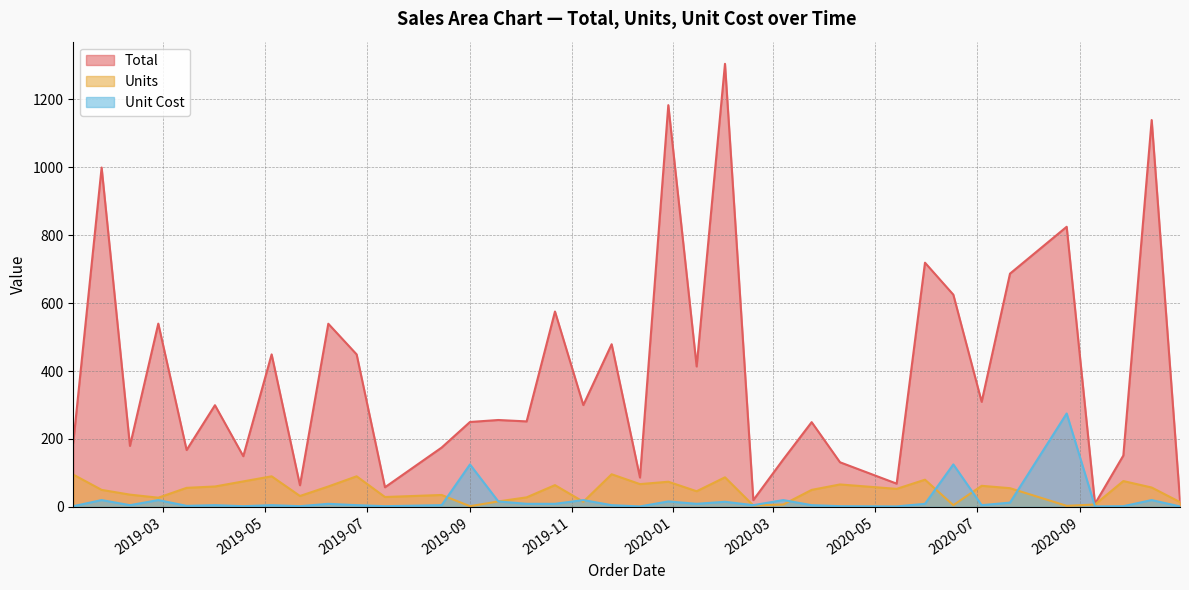

True or false: Total has a value of 210.9 at 2019-04-18.

False